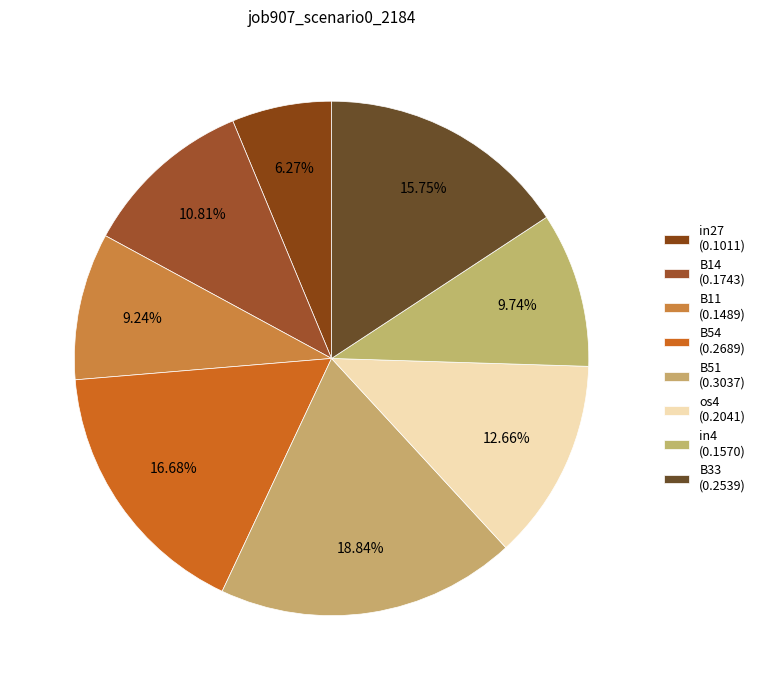

Which category has the biggest portion of the pie?

B51